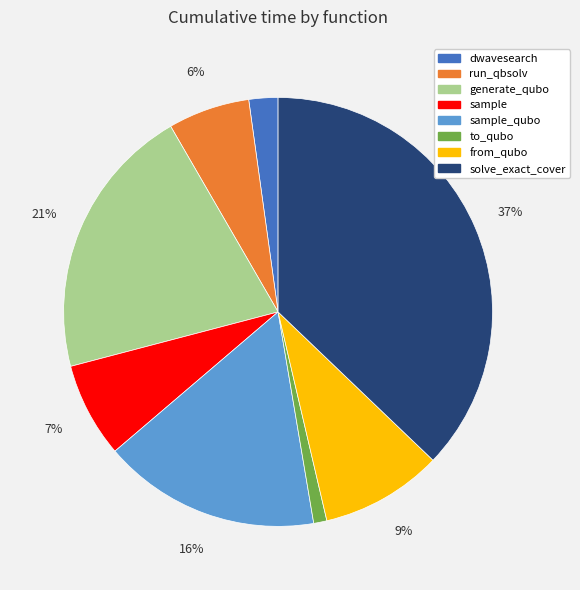

Is there a majority slice in this chart?

No